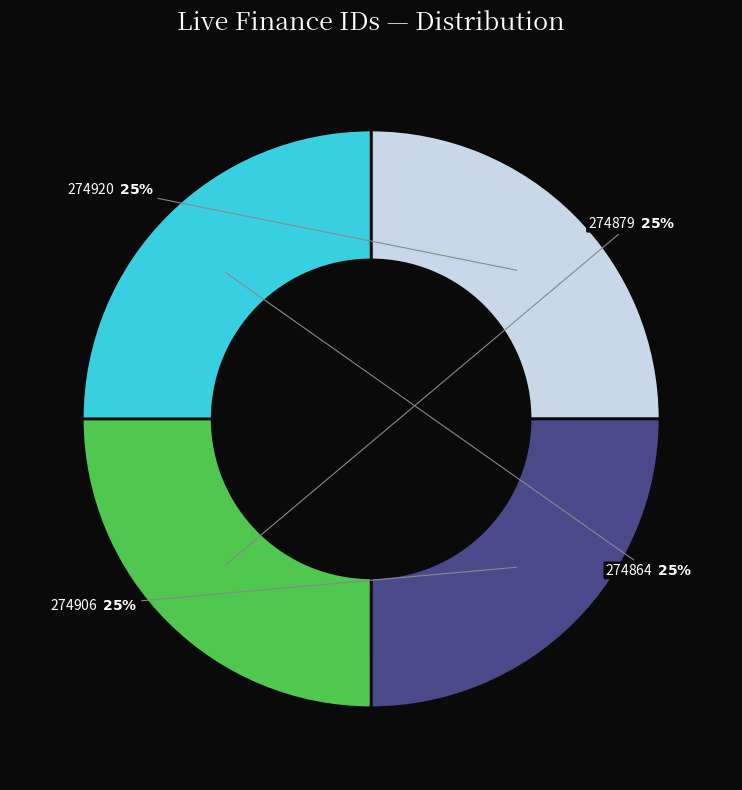

Is 274864 the majority of the pie?

No